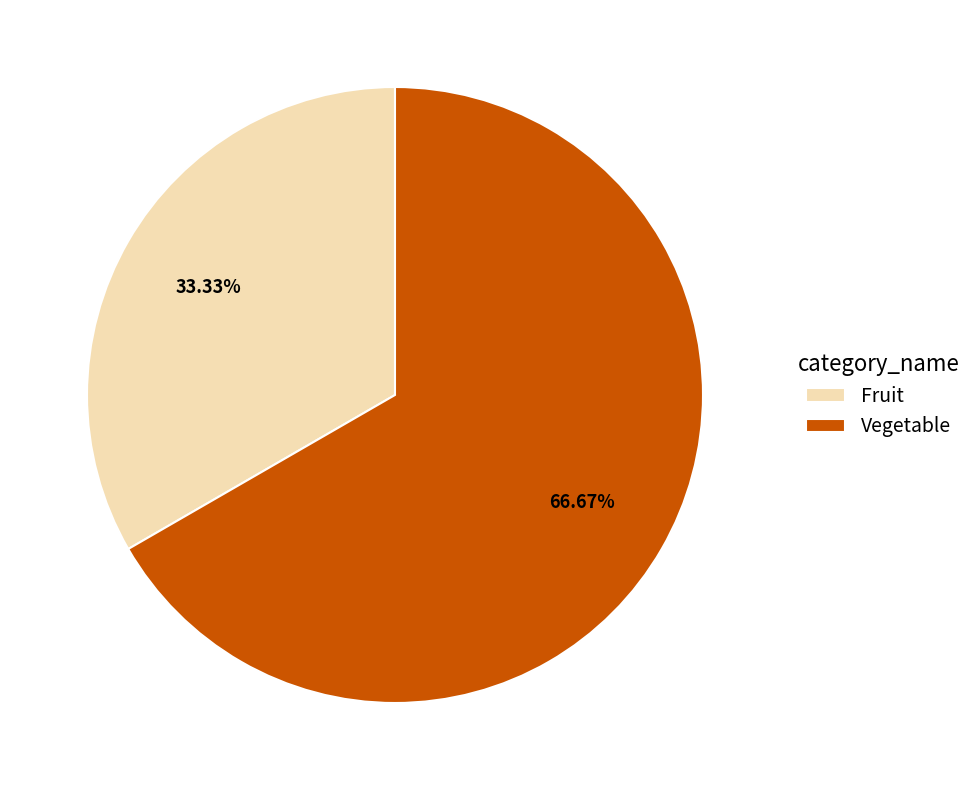

Which category has the smallest portion of the pie?

Fruit